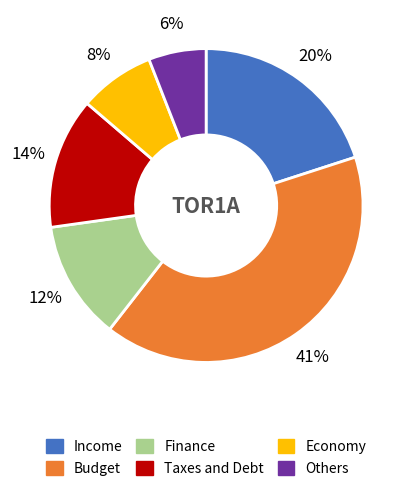

Is there a majority slice in this chart?

No